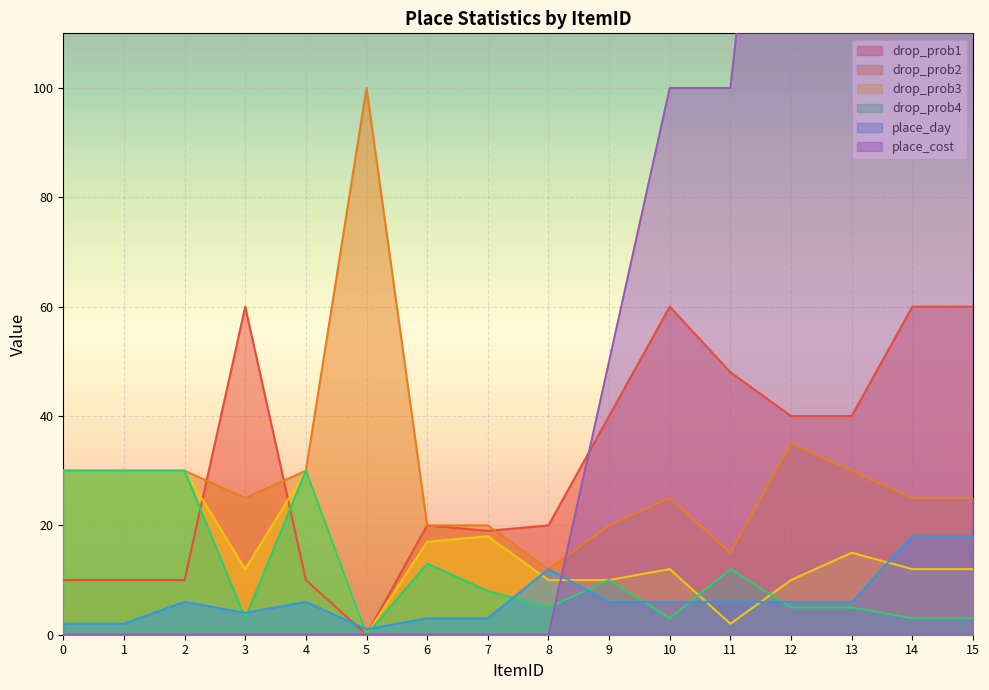

What is the spread (max minus min) of values at 12?

195